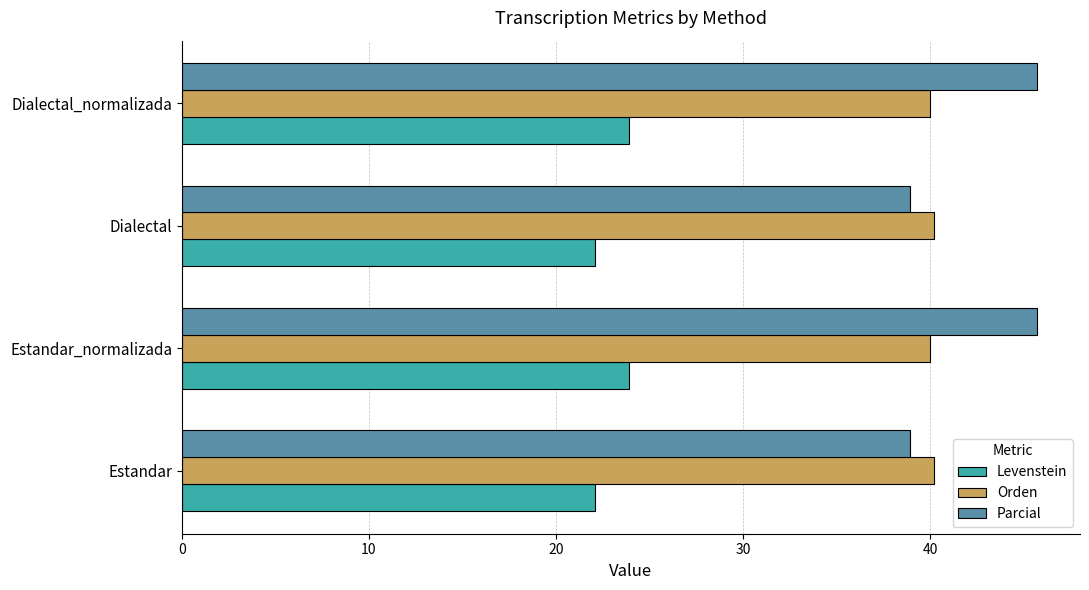

Which series has the largest total across all categories?

Parcial